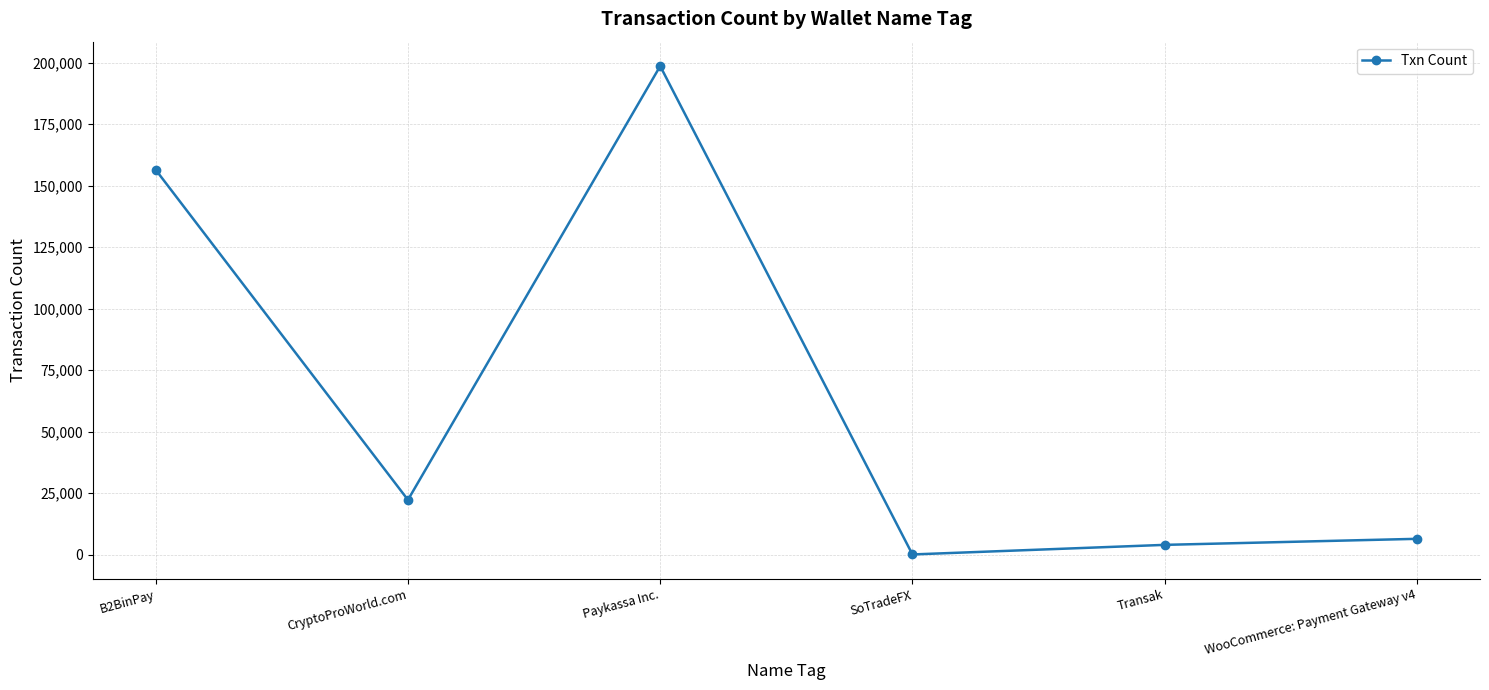

What is the sum of the values at B2BinPay and SoTradeFX?

156463